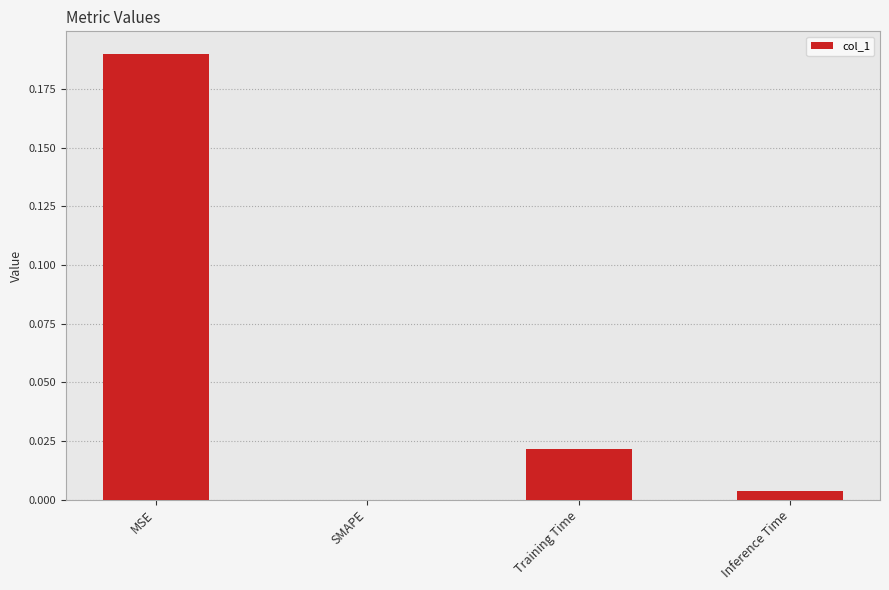

The value at Inference Time is 0.0. True or false?

True